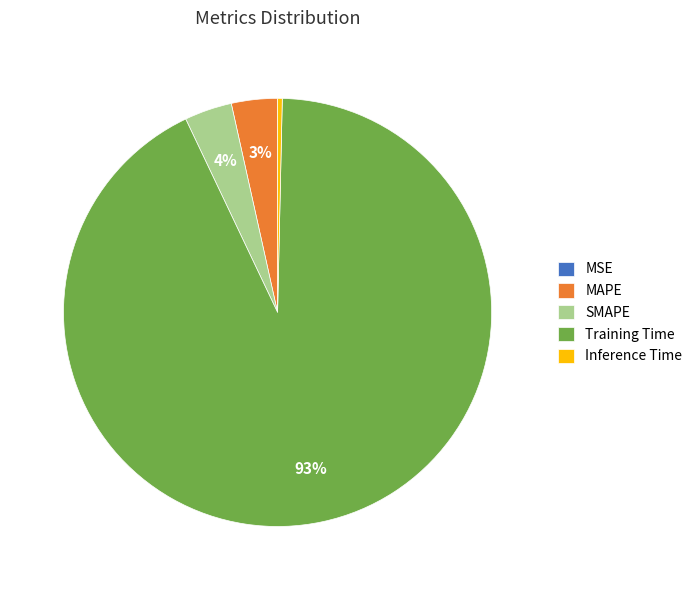

What is the largest slice in the pie chart?

Training Time